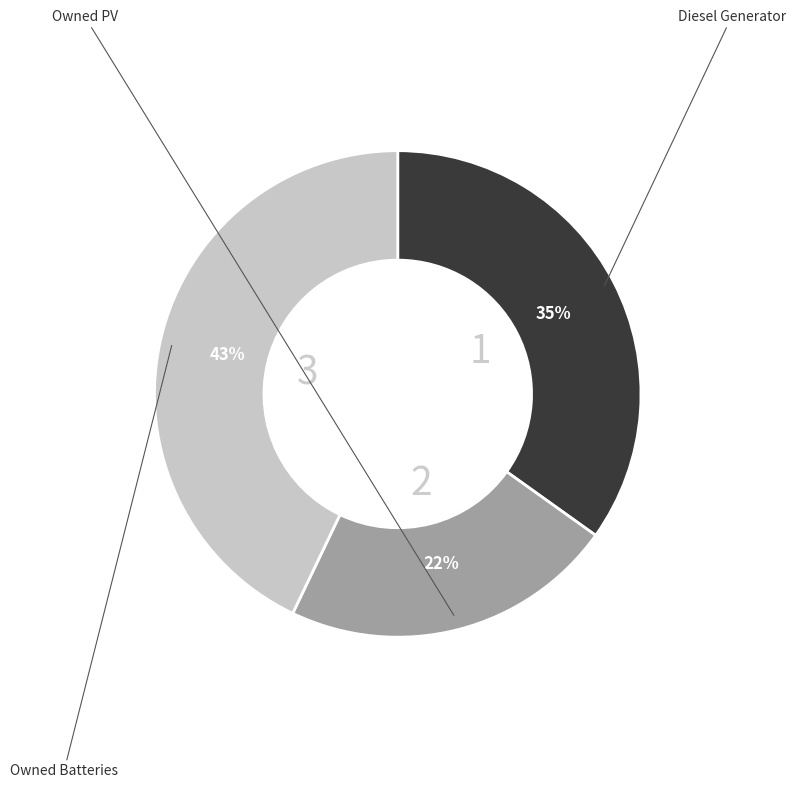

Does any single category account for the majority?

No